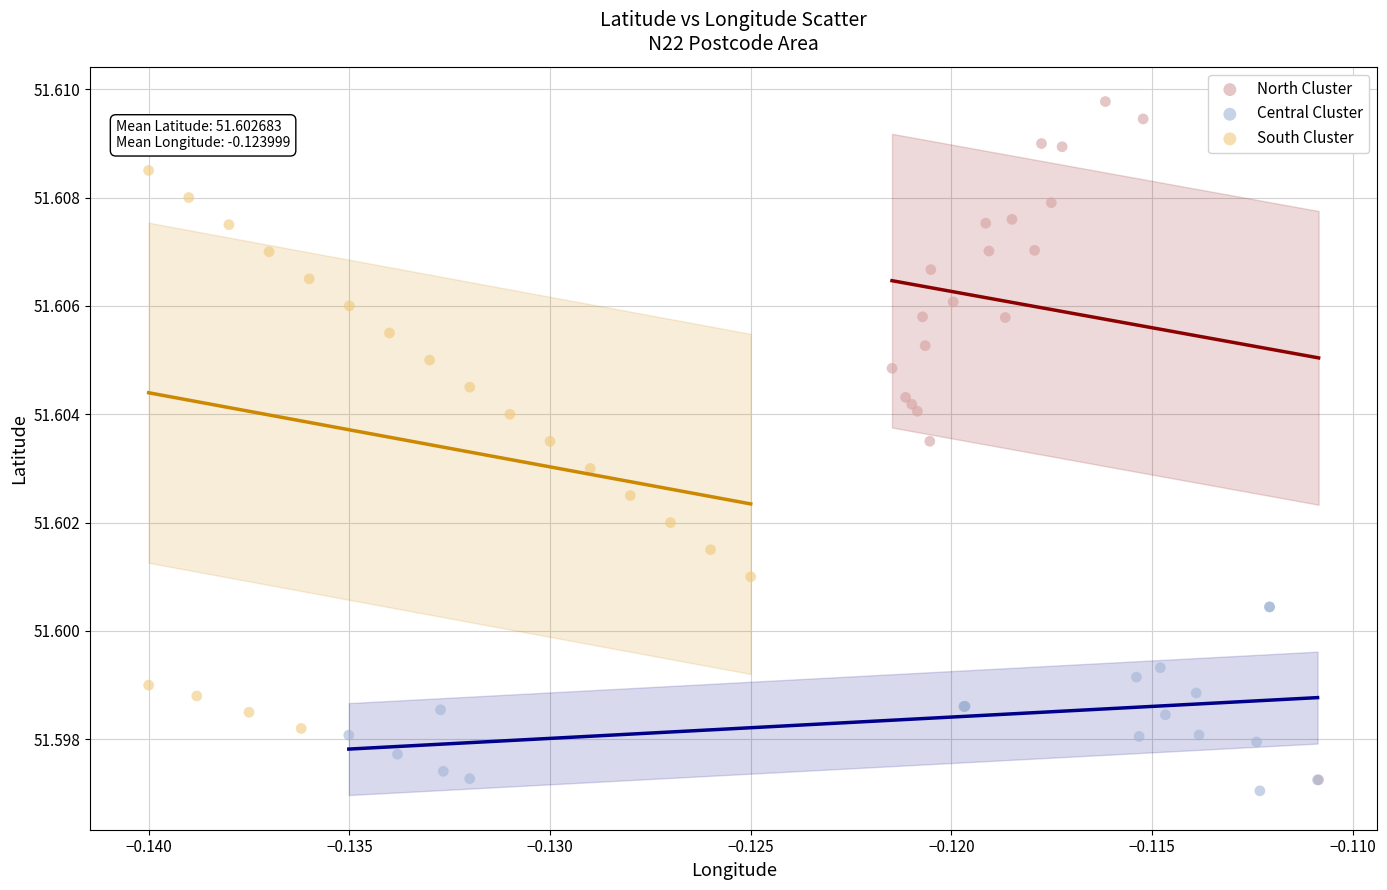

Which series has the widest spread of Y values?

North Cluster